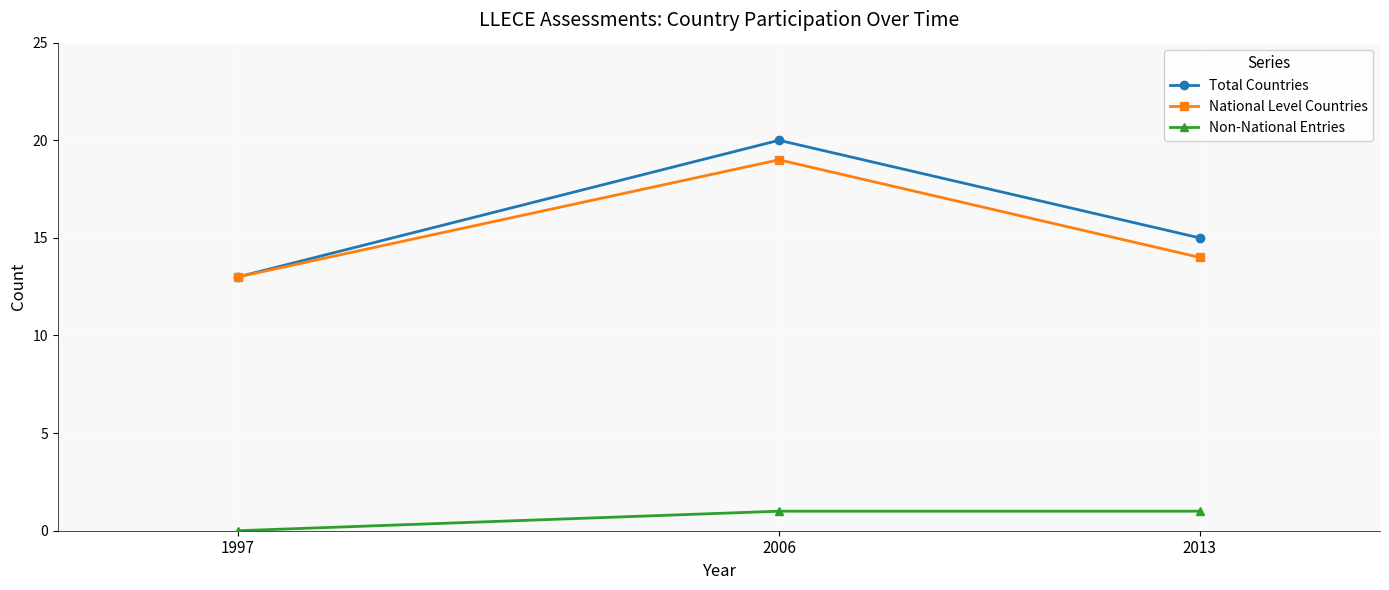

What is the value of the Total Countries point at the 1st from the left?

13